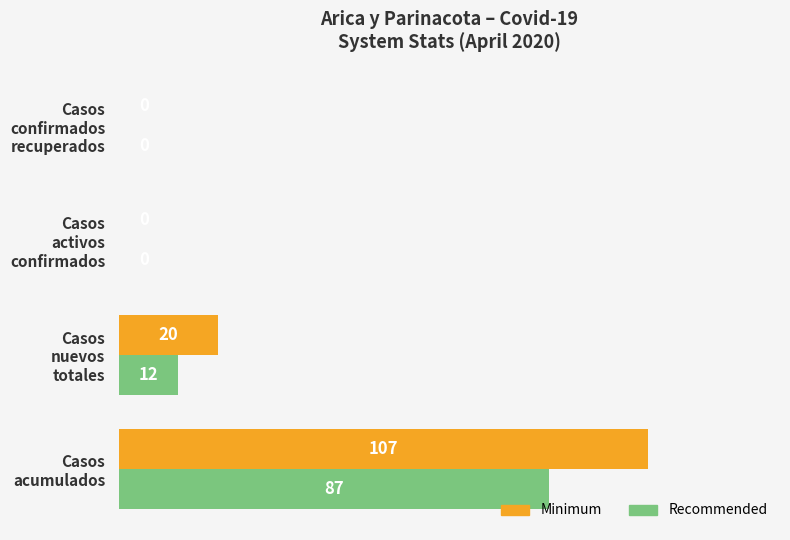

How many Recommended values are between 0 and 87?

4